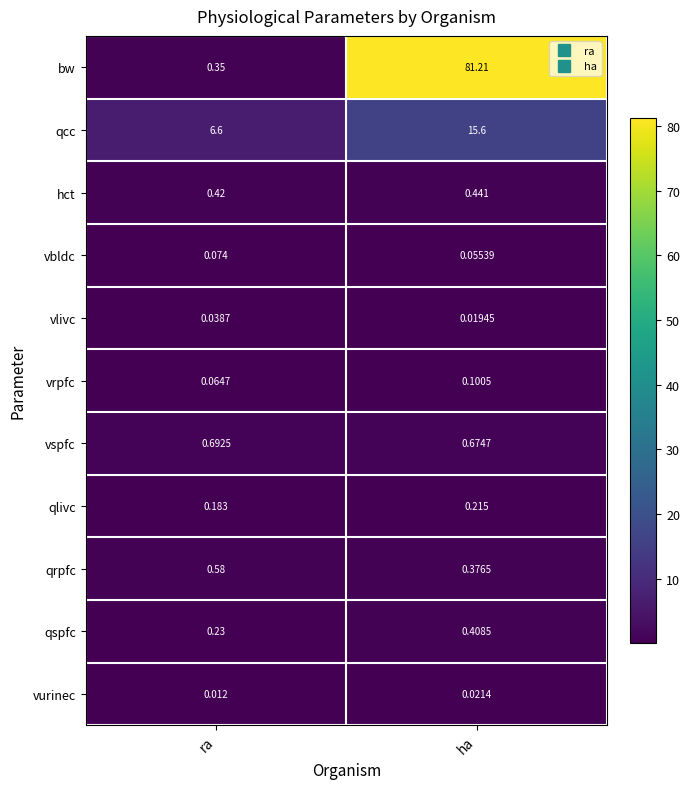

At which label is bw closest to 40?

ra